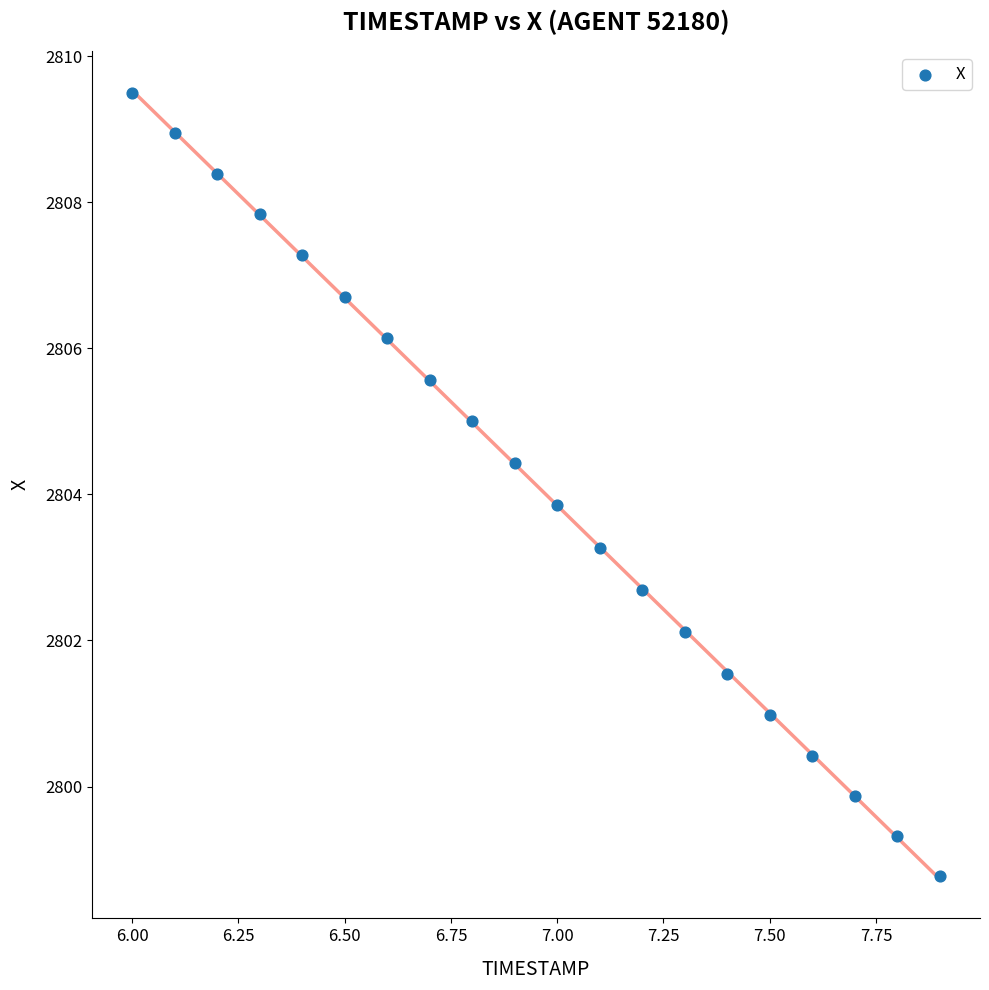

What is the range of Y values (max minus min)?

10.7